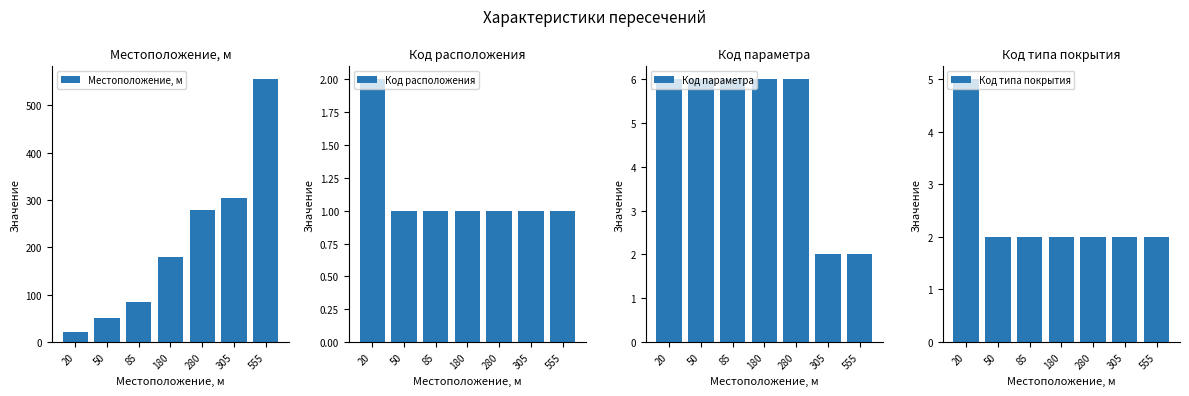

Between 85 and 555, which series saw the biggest shift?

Местоположение, м